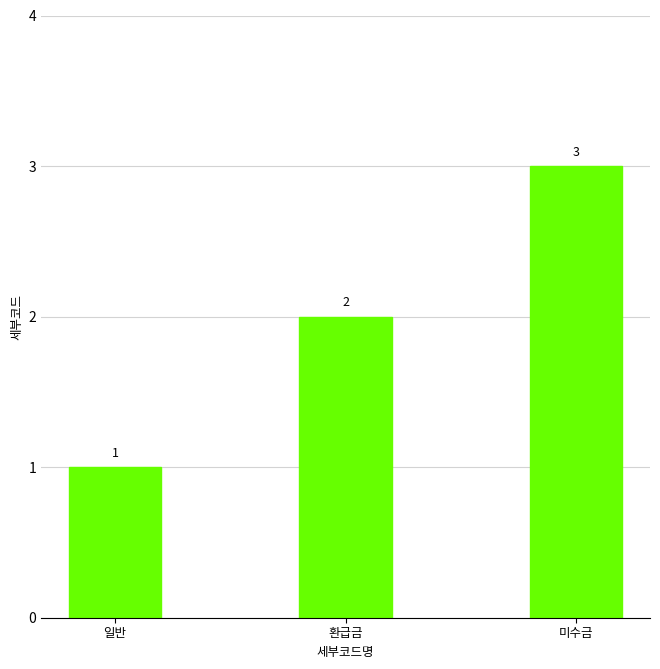

Which label corresponds to the largest value in the chart?

미수금